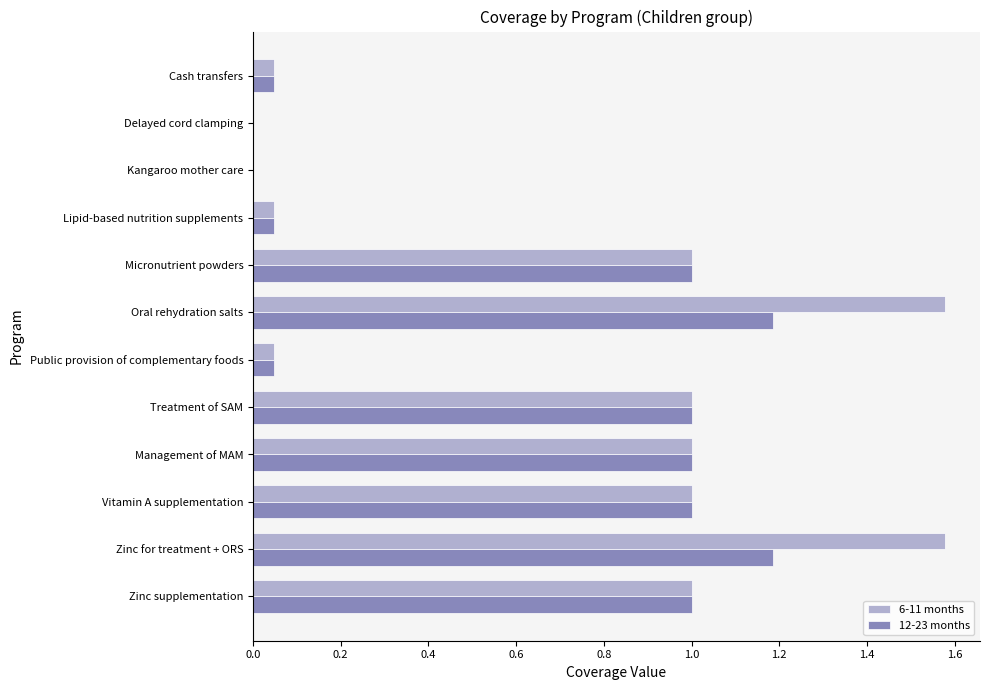

What is the total value across all series at Oral rehydration salts?

2.8